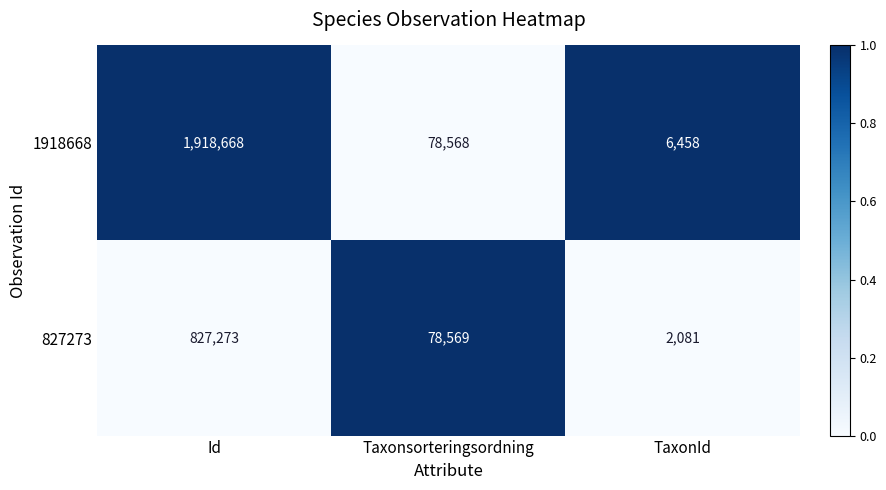

Reading right to left, what are all the values shown in this chart?

1918668: 6458	78568	1918668
827273: 2081	78569	827273